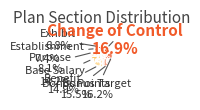

Is there a majority slice in this chart?

No